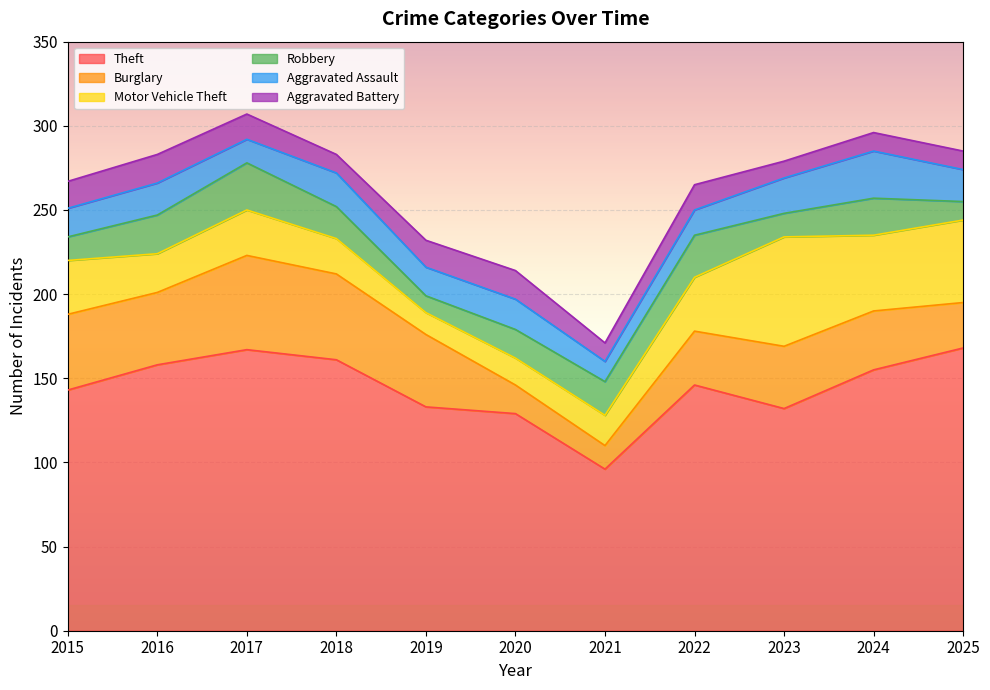

What is the value of the Aggravated Battery point at the 5th from the left?

16